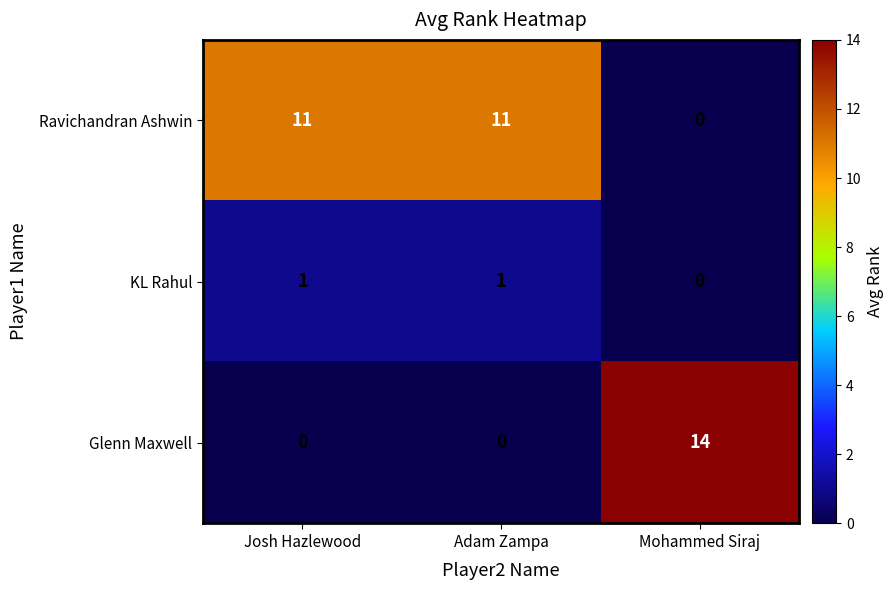

What is the difference between the highest and lowest values at Mohammed Siraj?

14